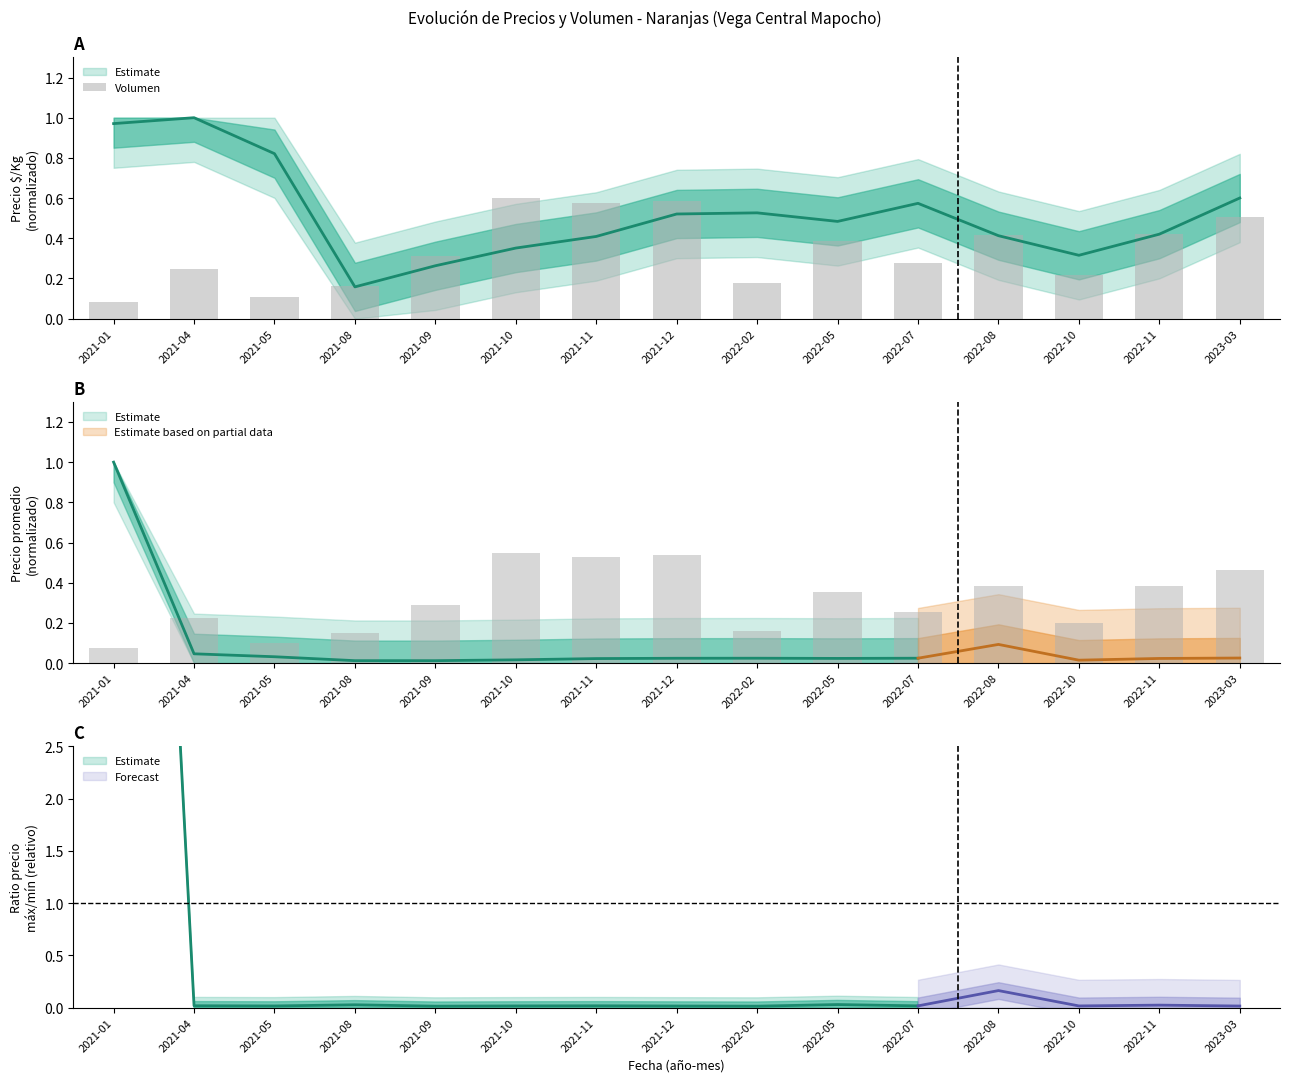

Which has a higher value, 2022-10 or 2022-02?

2022-10